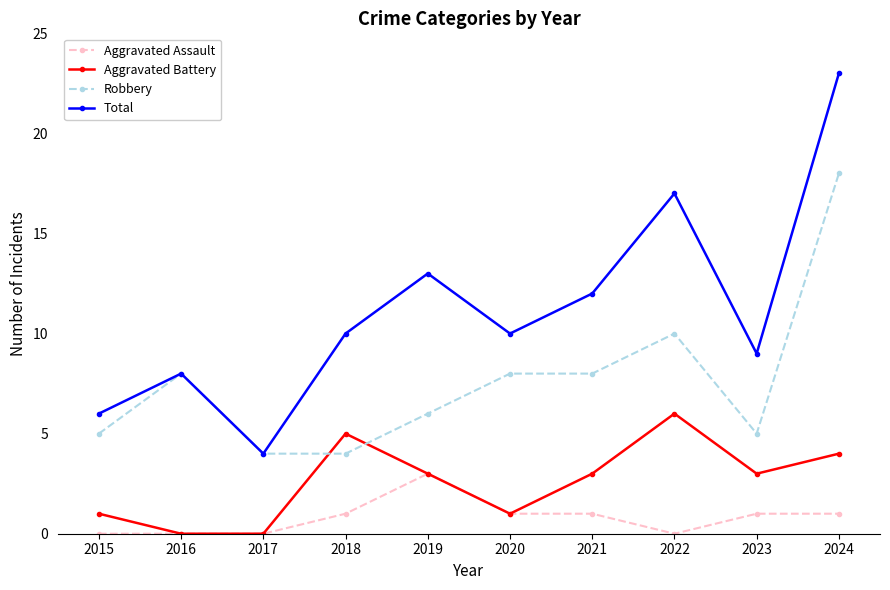

What is the maximum value for Total?

23